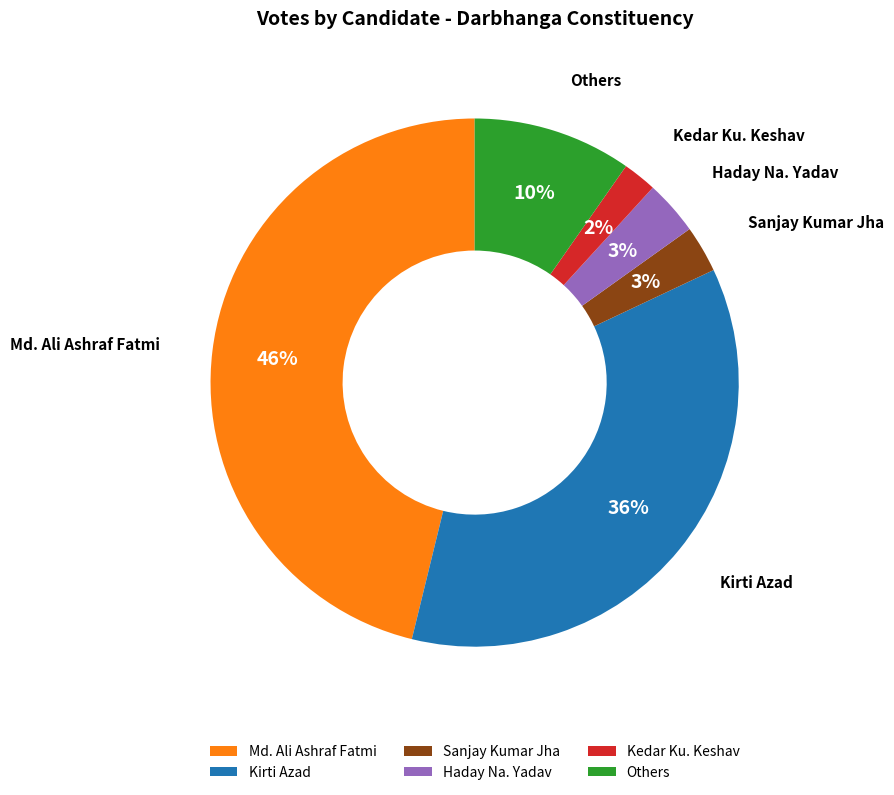

To the nearest percent, what percentage of the pie is Haday Na. Yadav?

3%